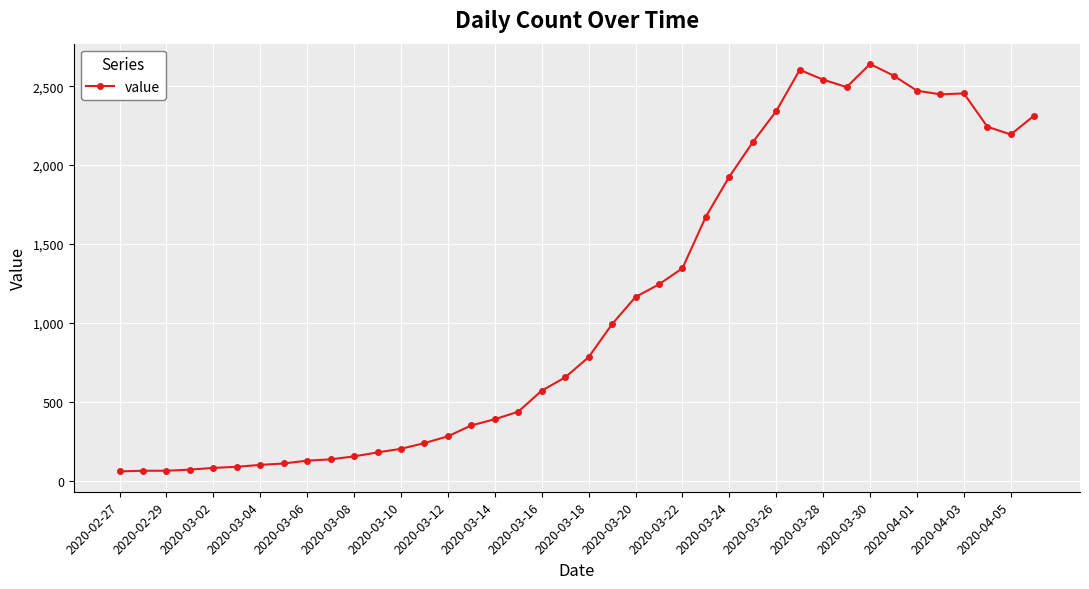

What is the minimum value shown in the chart?

61